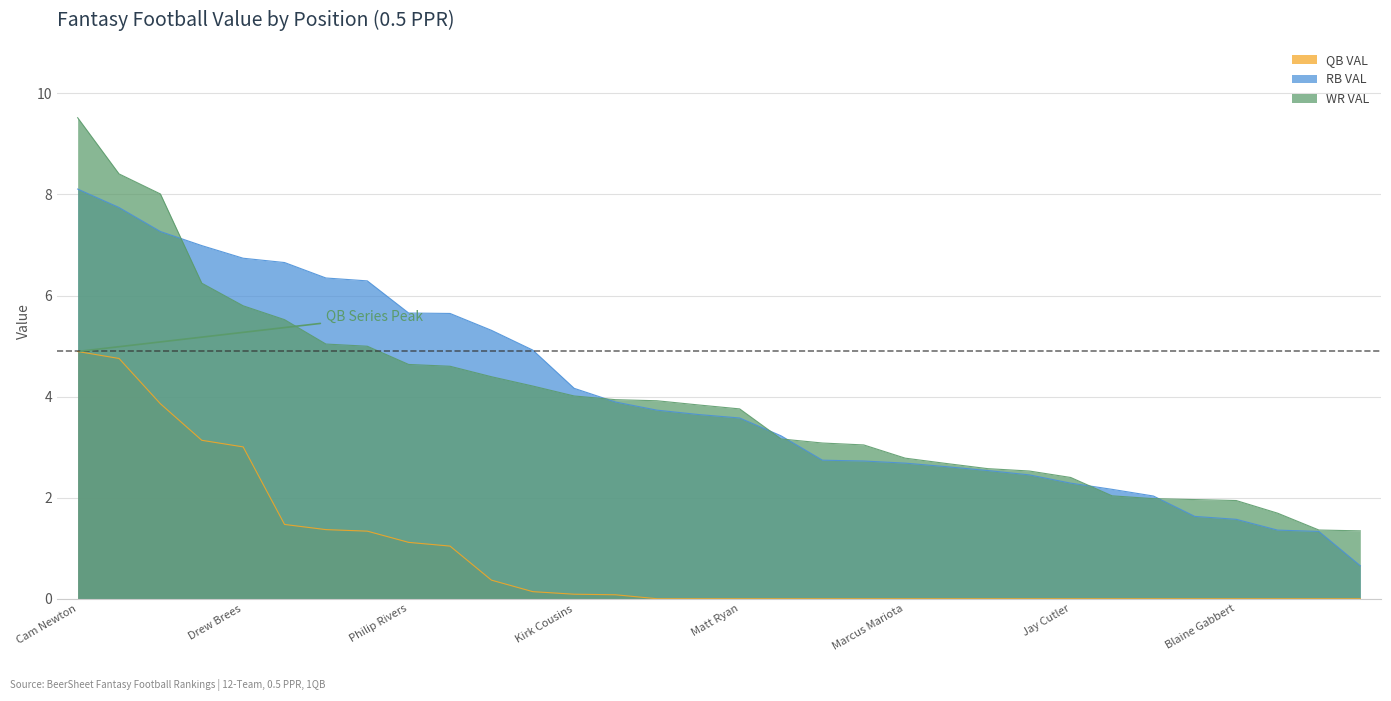

How many data points in RB VAL are less than 3?

14